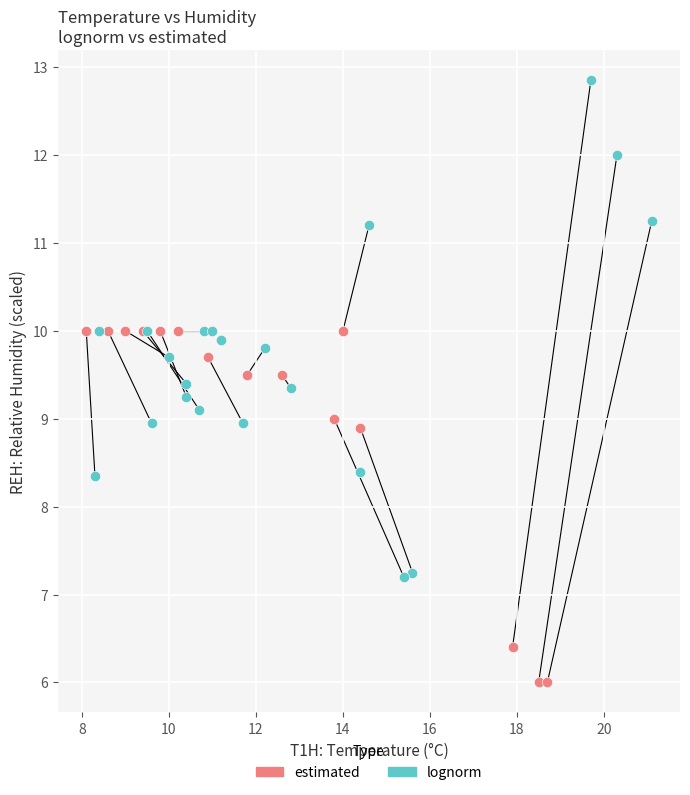

Which series contains the lowest Y value?

estimated